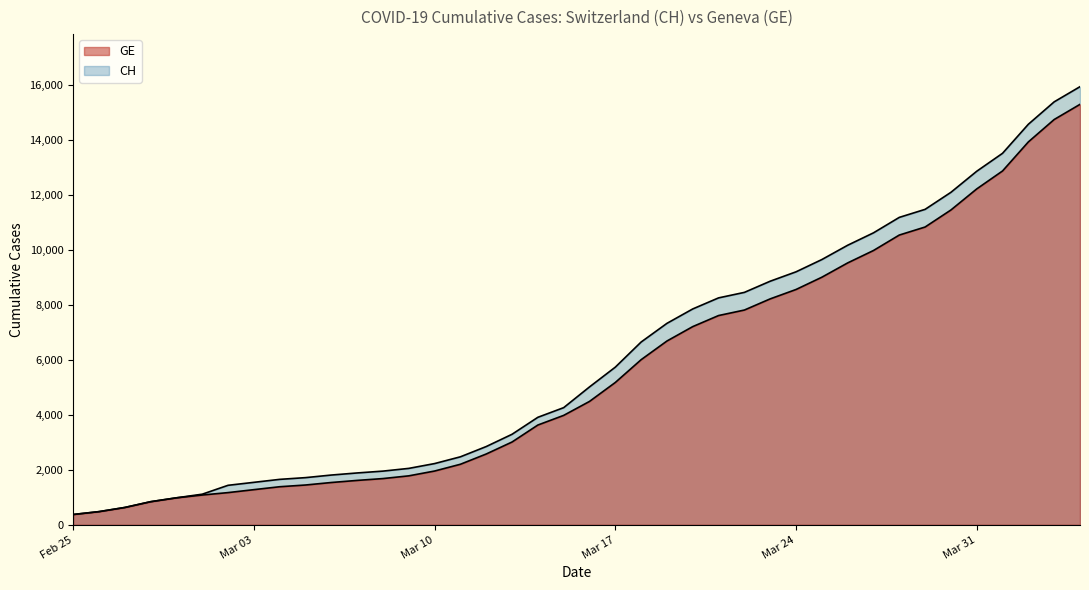

Reading left to right, what are all the values shown in this chart?

CH: 375	479	630	840	981	1113	1436	1544	1652	1715	1809	1885	1952	2051	2226	2472	2845	3291	3908	4259	5012	5731	6644	7323	7847	8249	8449	8855	9196	9642	10162	10613	11175	11467	12086	12852	13505	14561	15375	15926
GE: 375	479	630	840	981	1083	1171	1278	1384	1447	1538	1614	1681	1780	1955	2201	2574	3010	3627	3978	4485	5174	6002	6681	7205	7607	7807	8213	8554	9000	9520	9971	10533	10825	11444	12210	12863	13919	14733	15284